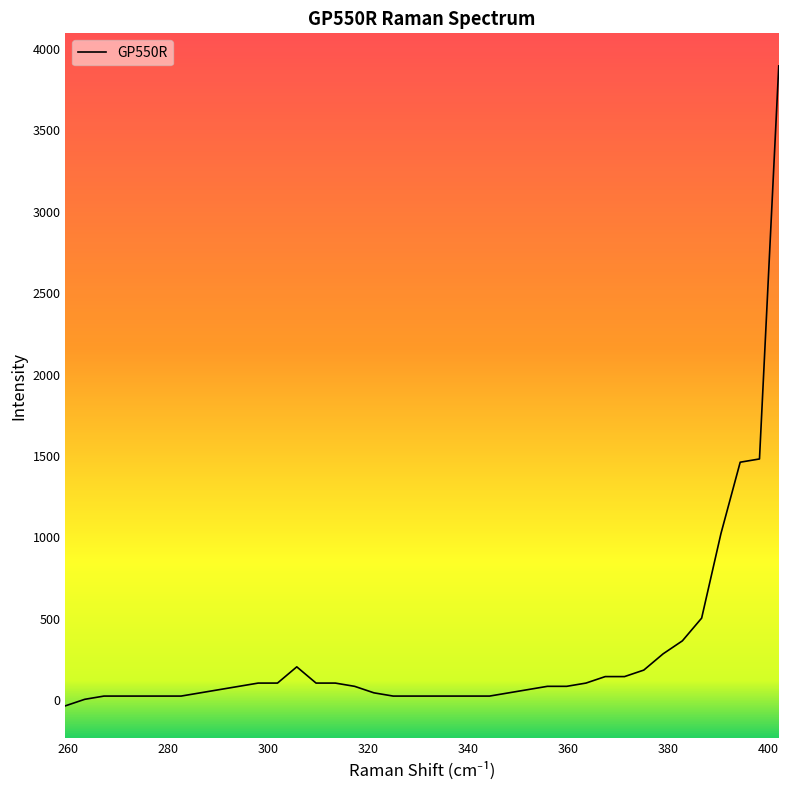

How many values exceed 86?

20